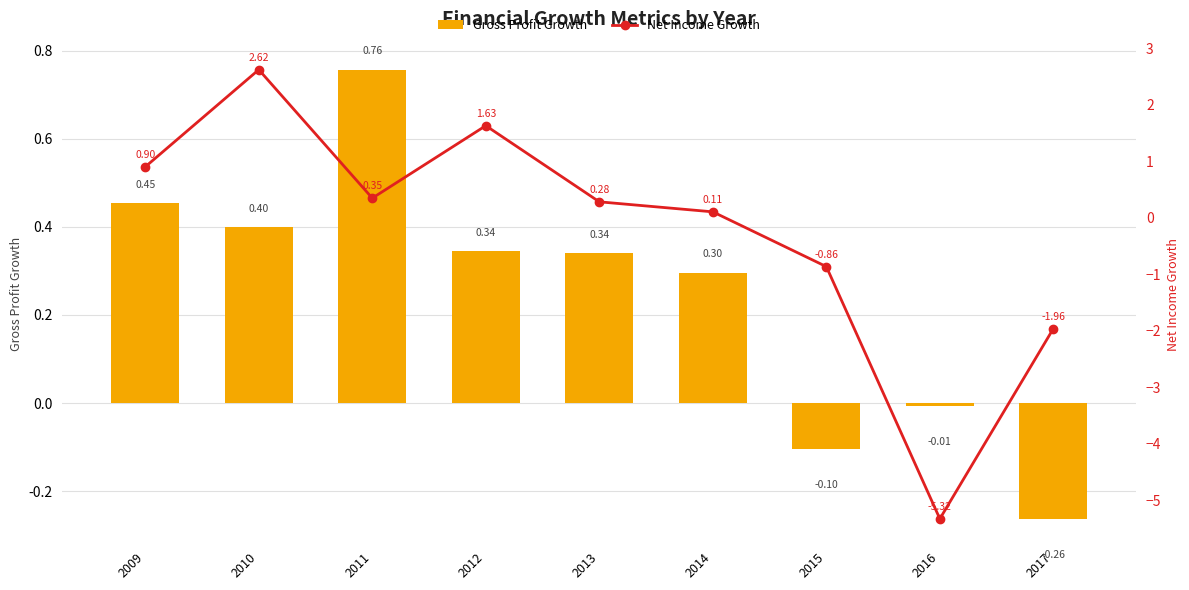

What is the value of the Net Income Growth bar at the 1st from the left?

0.9